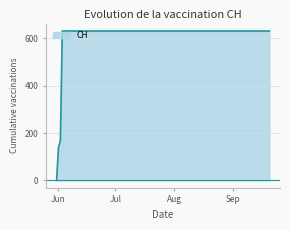

What is the difference between the maximum and minimum values?

631